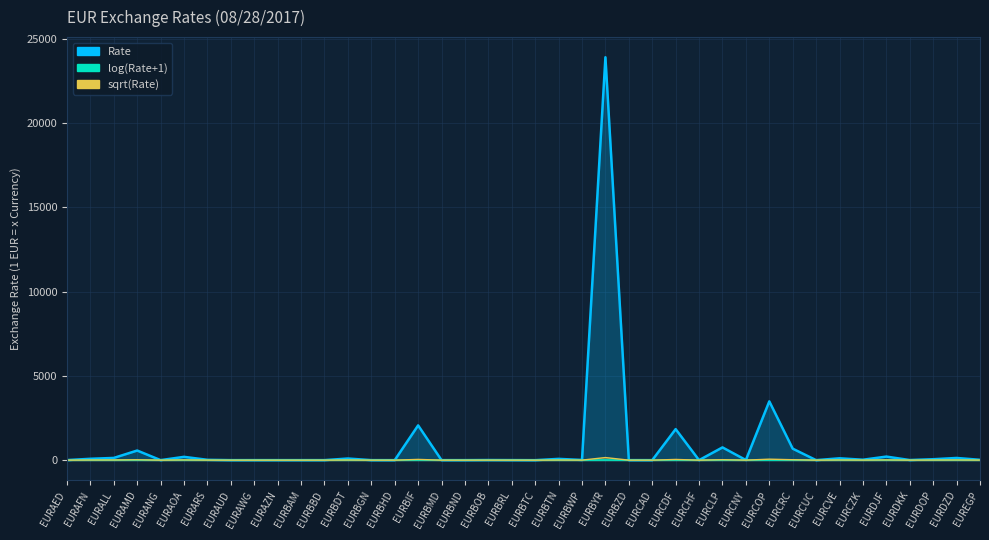

The value at EURARS is 12.3. True or false?

False